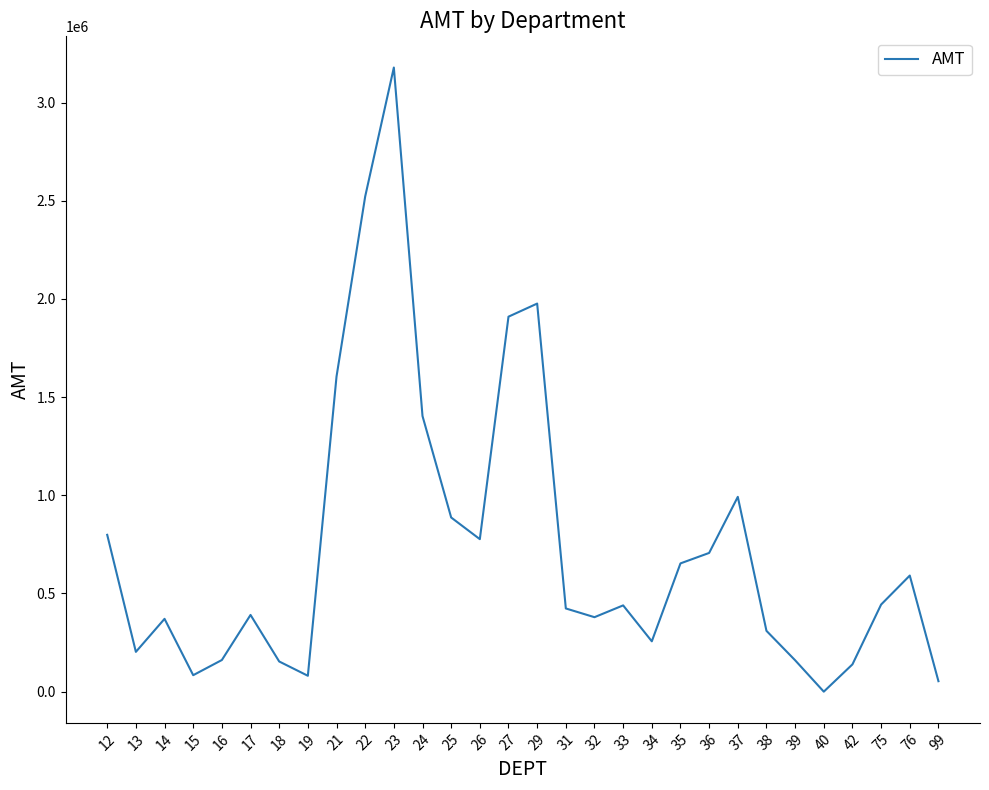

Approximately how many times larger is the value at 75 compared to 37?

0.4